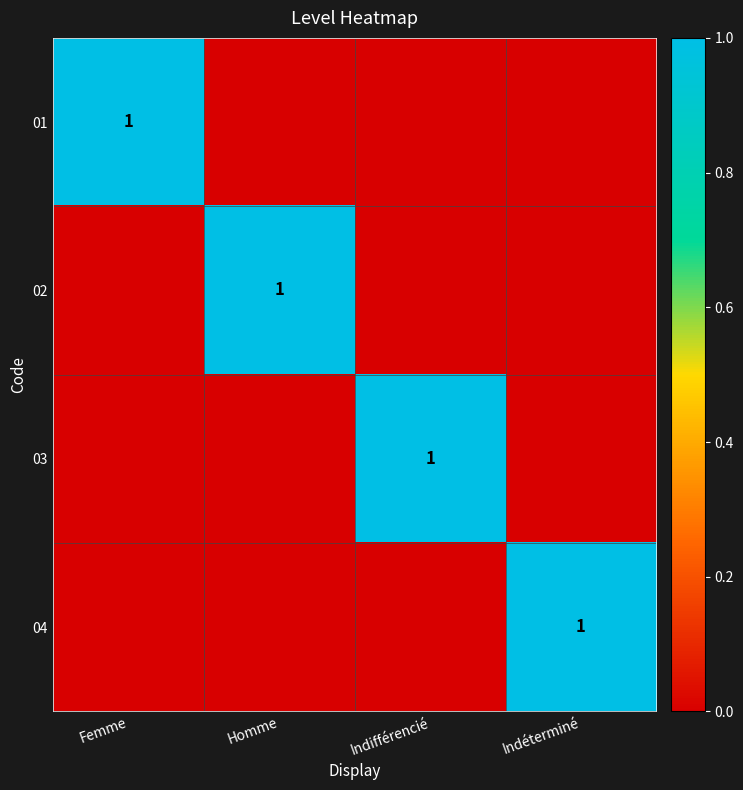

What is the difference between the highest and lowest values at Indéterminé?

1